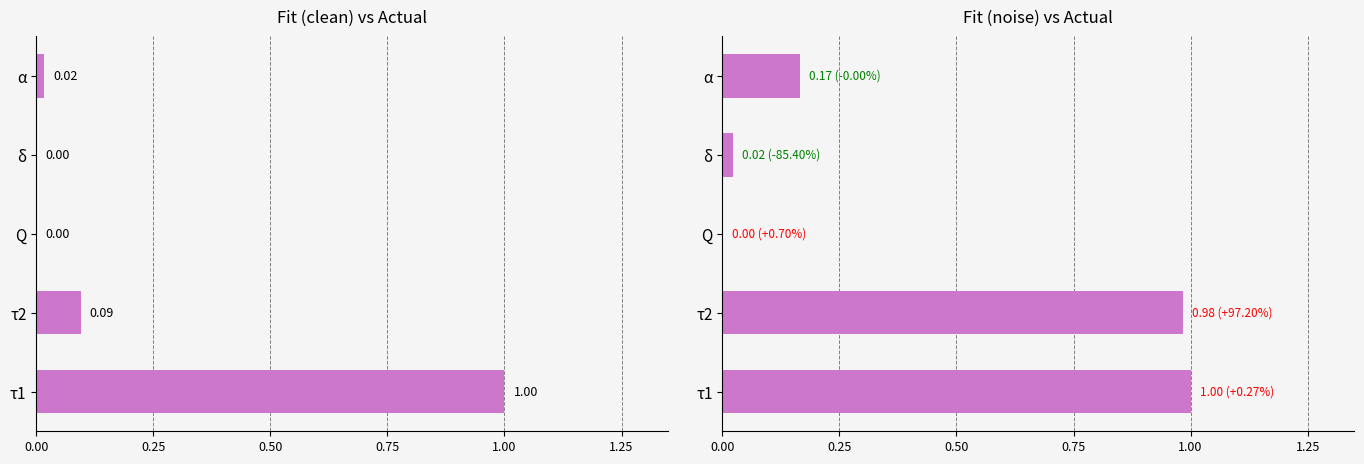

Which series changed the most between τ2 and δ?

Fit (noise)